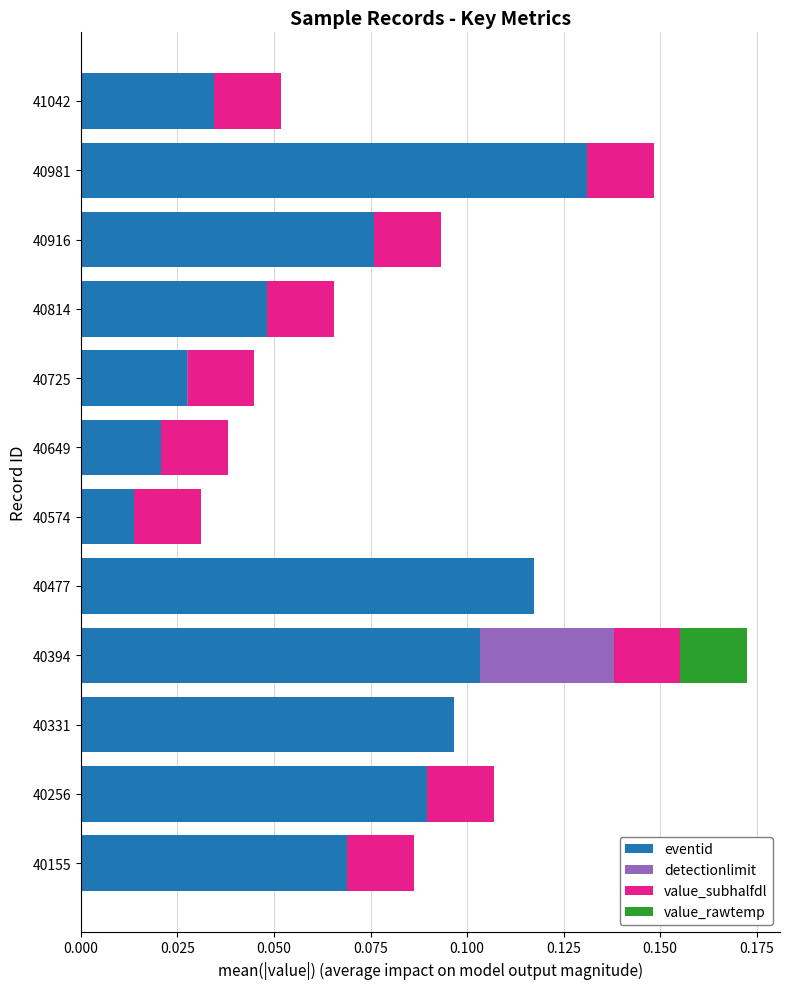

What are all the series names shown in the legend?

eventid, detectionlimit, value_subhalfdl, value_rawtemp